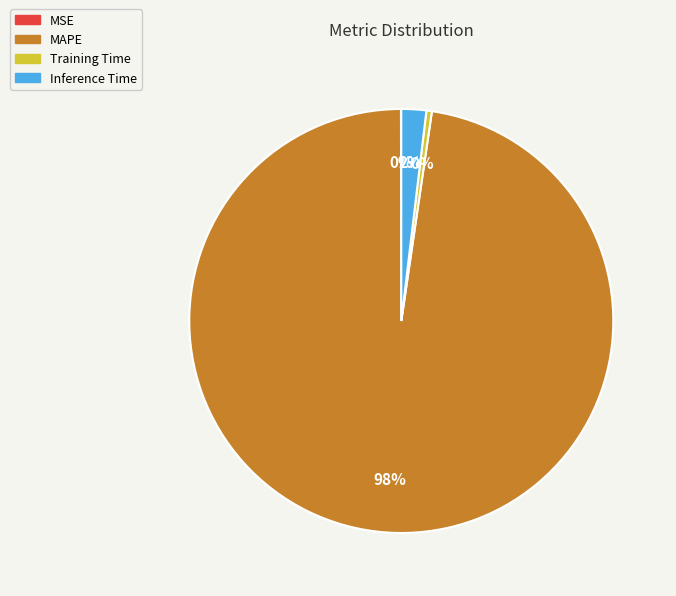

What percentage is the MAPE slice, to the nearest percent?

98%